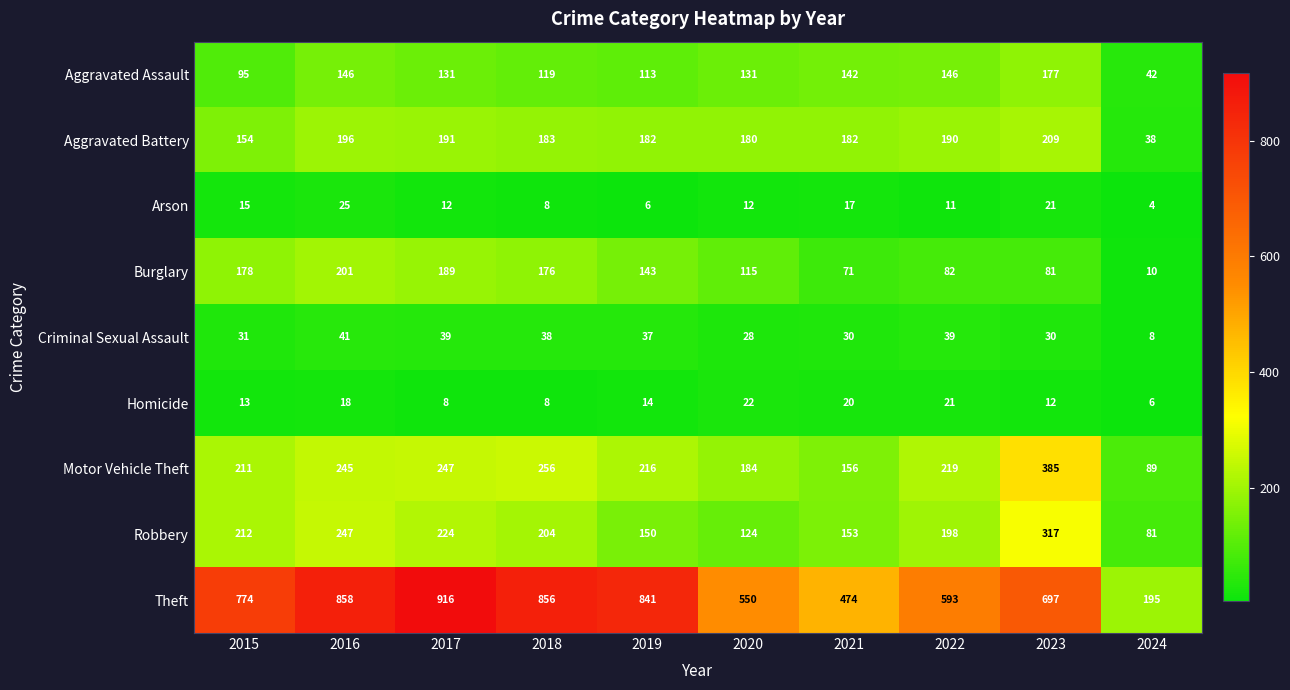

At how many categories does at least one series exceed 809?

4